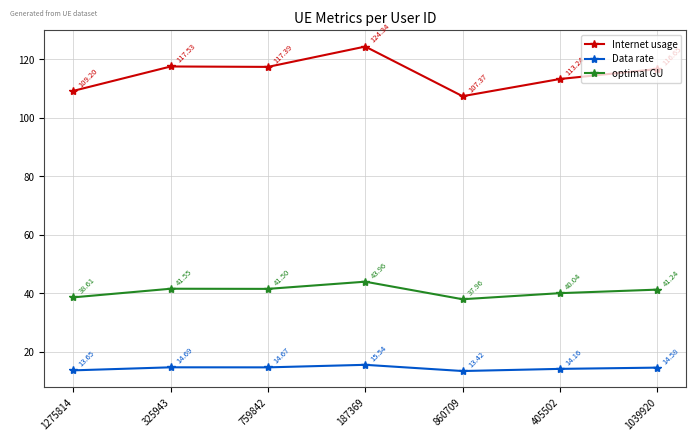

What is the value of the optimal GU point at the 1st from the left?

38.6